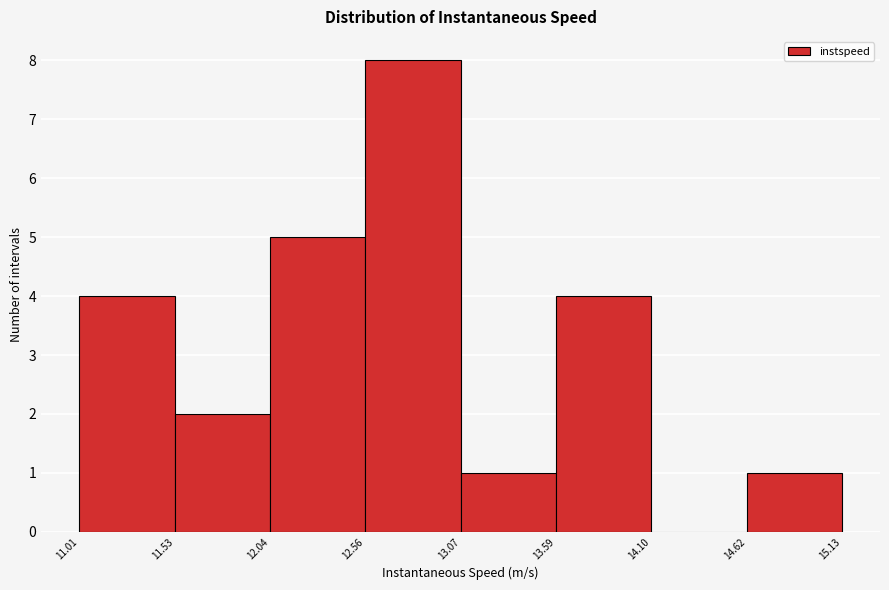

How tall is the bar that spans 13.59 to 14.10 on the x-axis? The values are not printed on the chart, so give them approximately, as read against the axis.

4